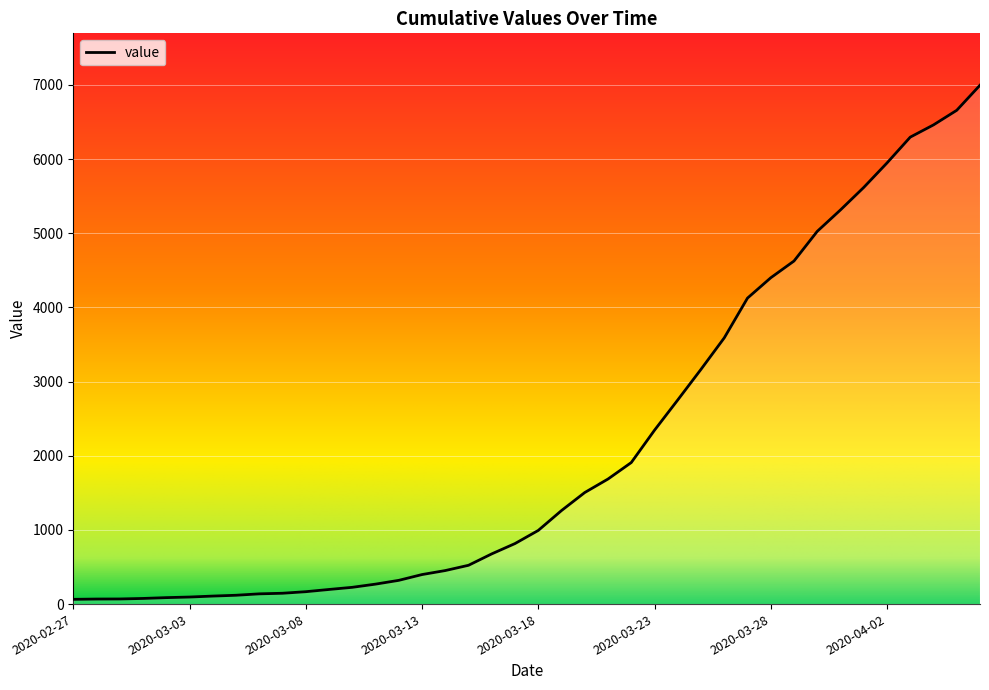

What is the greatest value displayed?

6995